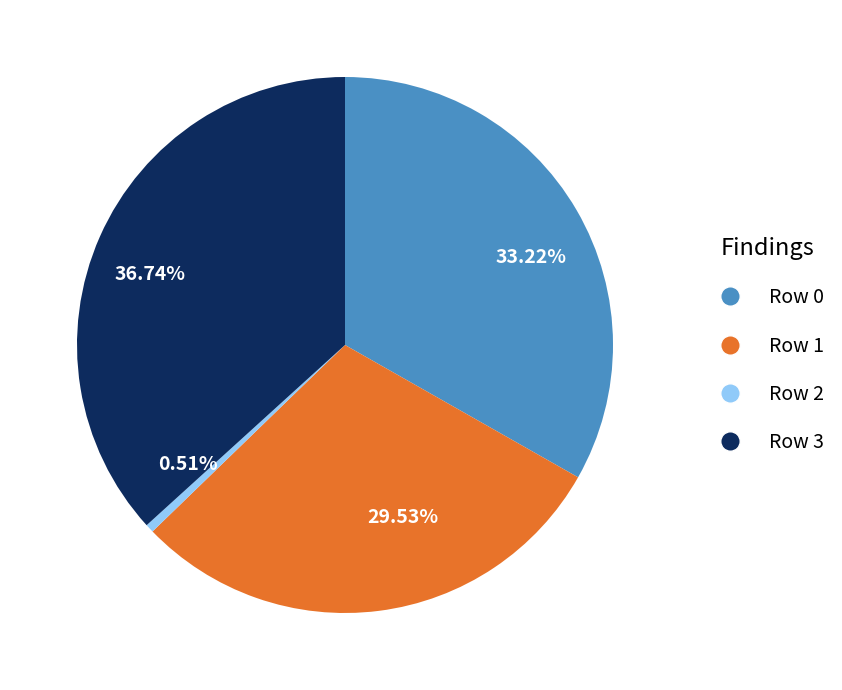

What is the smallest slice in the pie chart?

Row 2